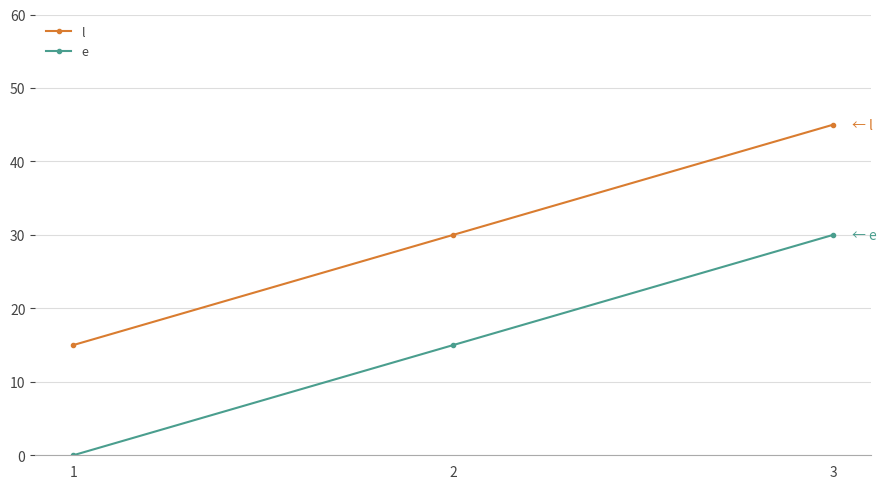

What is the total value across all series at 1?

15